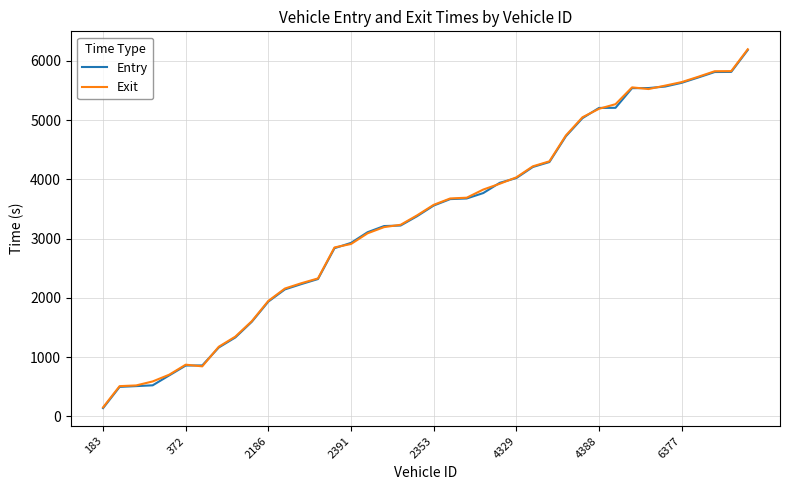

What is the greatest value displayed?

6194.9